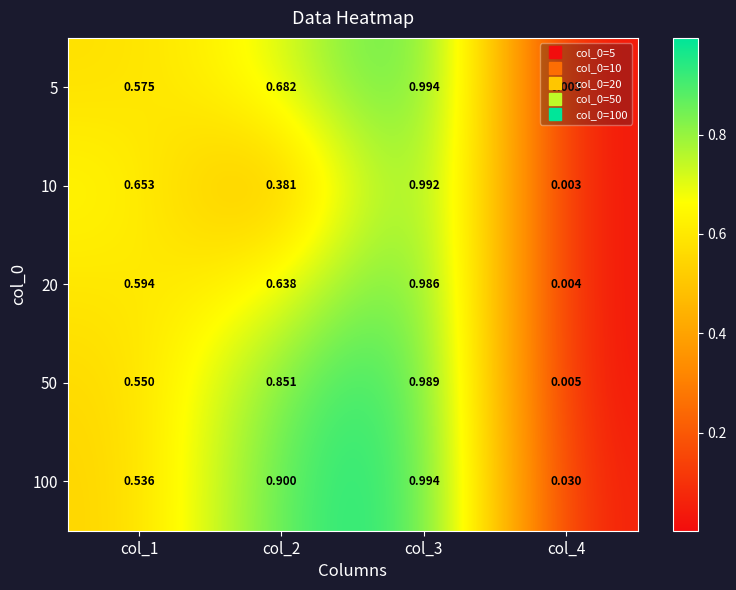

Is the value of 100 at col_1 greater than the value of 10 at col_4?

Yes